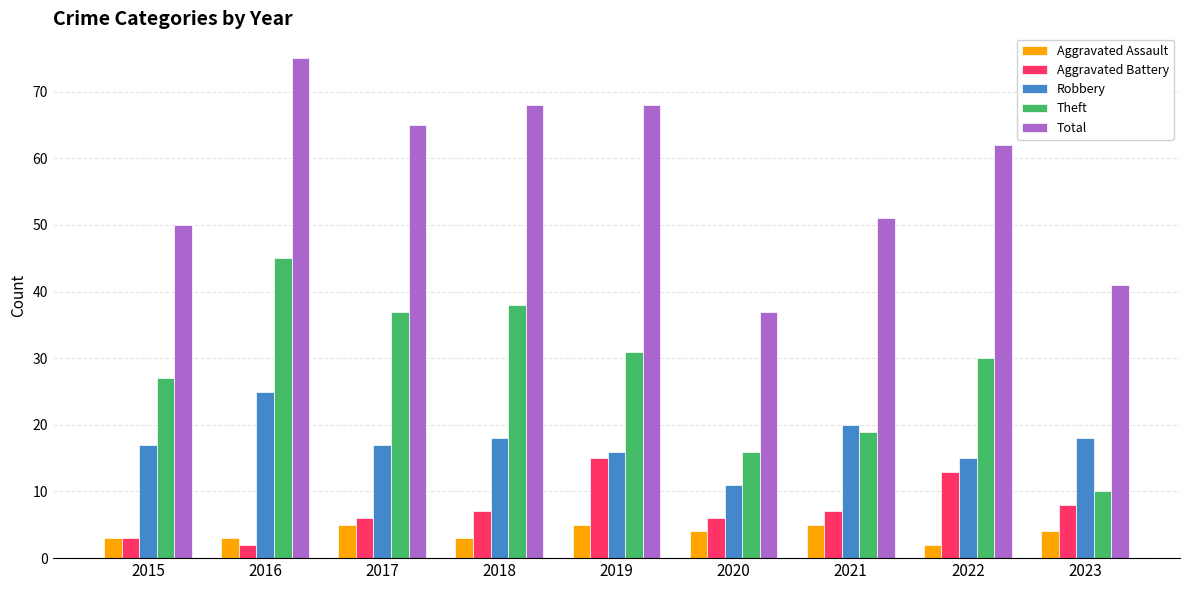

What is the greatest value displayed?

75